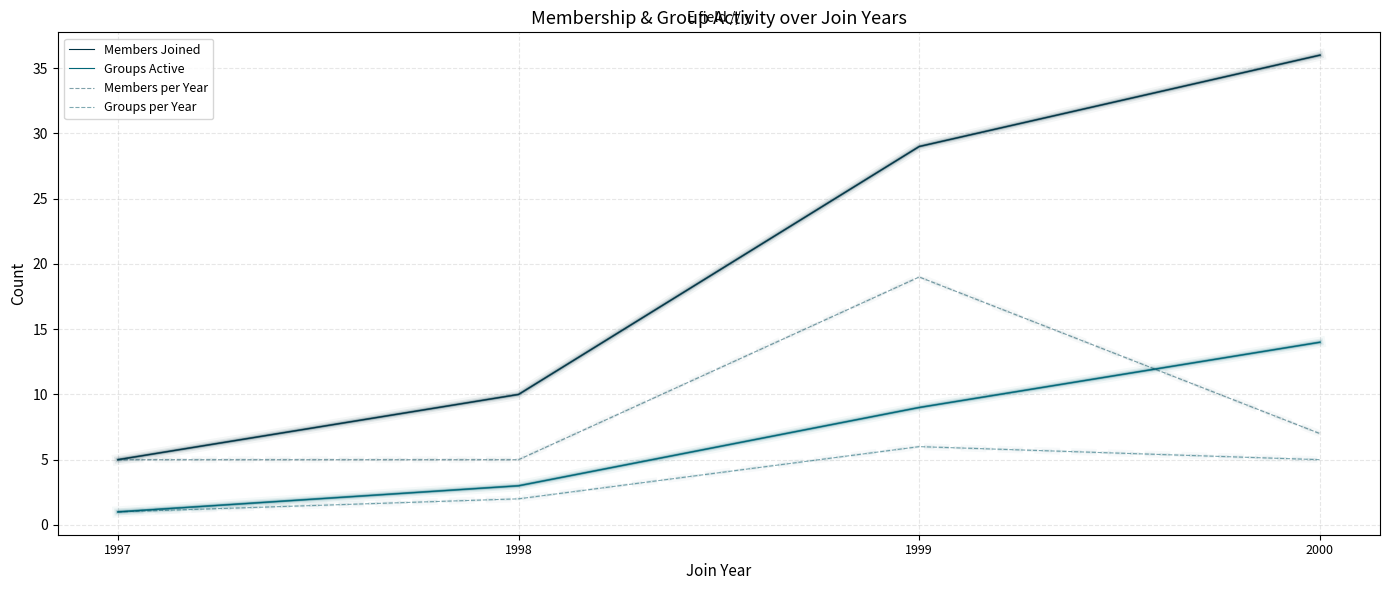

What is the difference between the highest and lowest values at 2000?

31